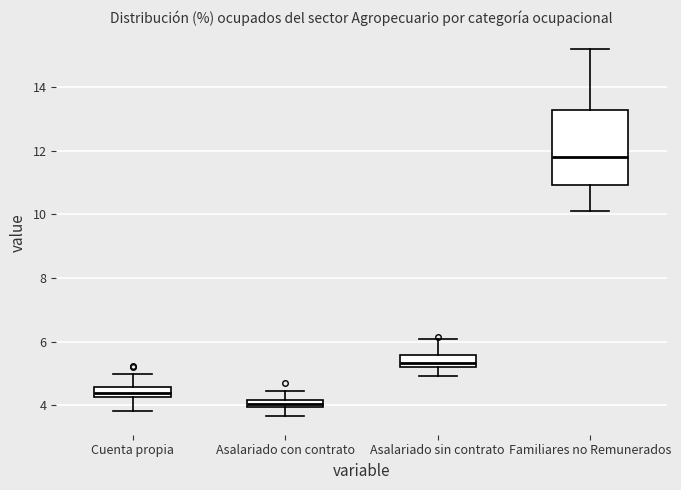

Which box's median line is the lowest?

Asalariado con contrato